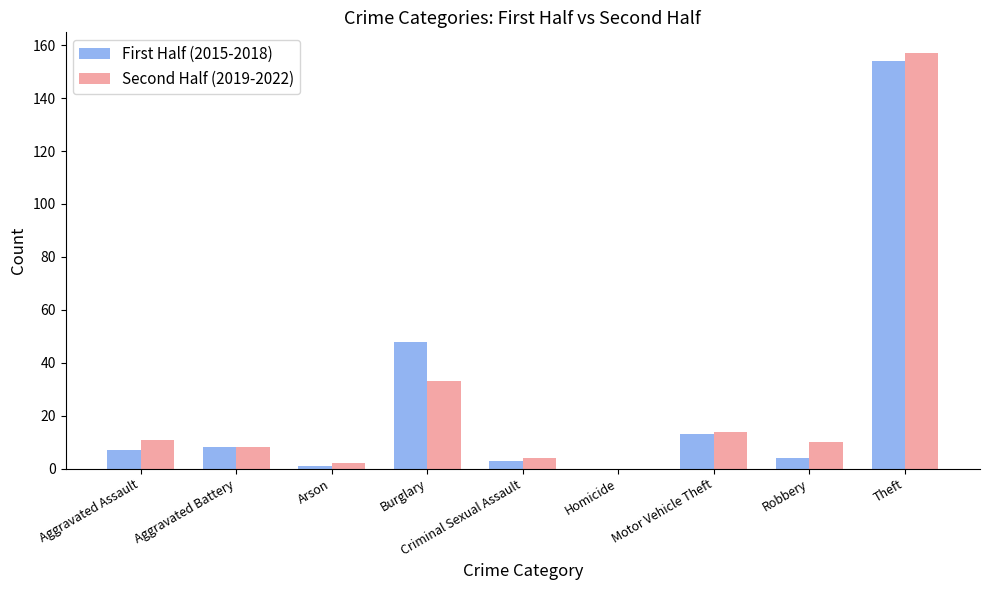

How many distinct data groups are displayed?

2